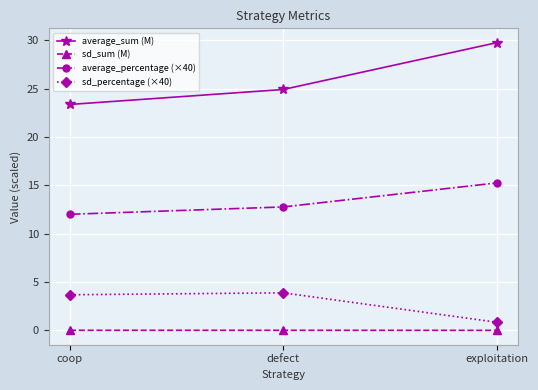

Does the chart display data point markers on the line(s)?

Yes